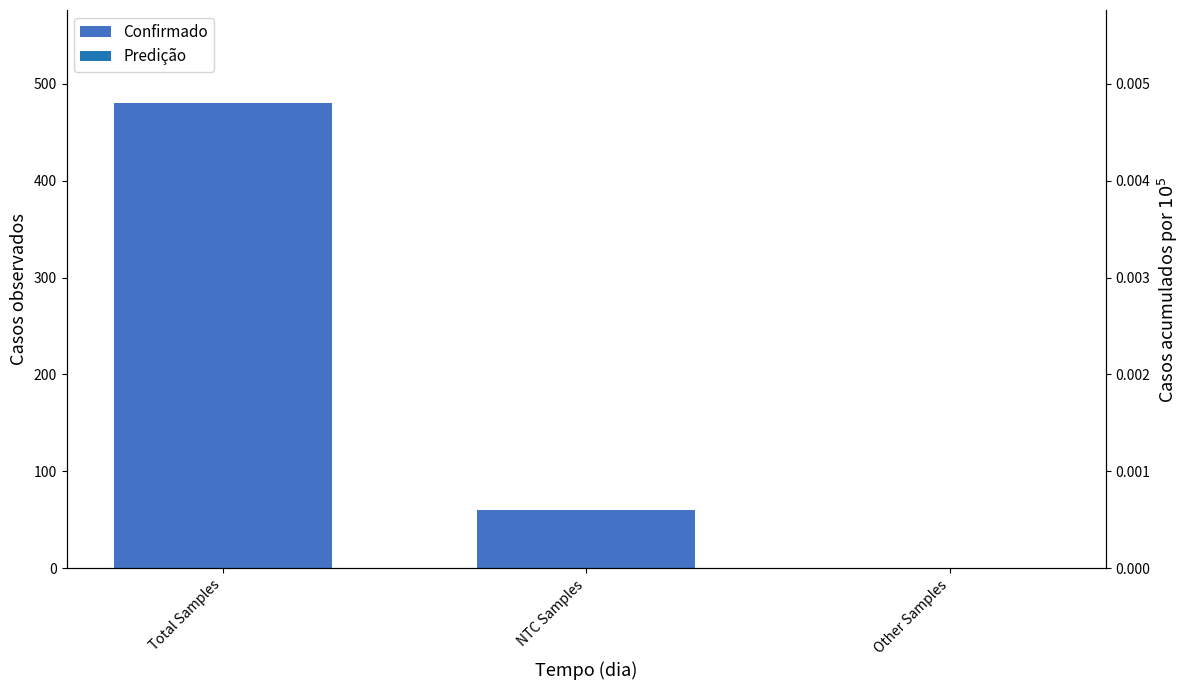

Where is the data nearest to the value 240?

NTC Samples